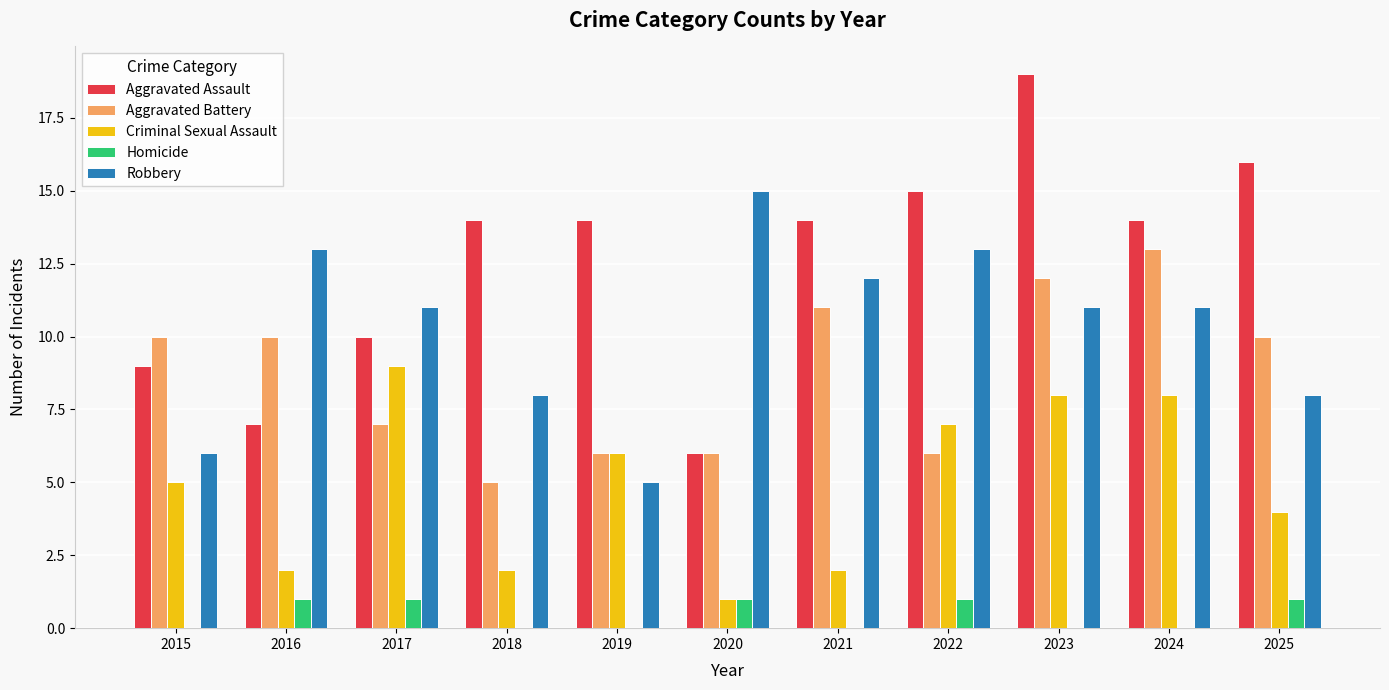

Which series has the largest total across all categories?

Aggravated Assault